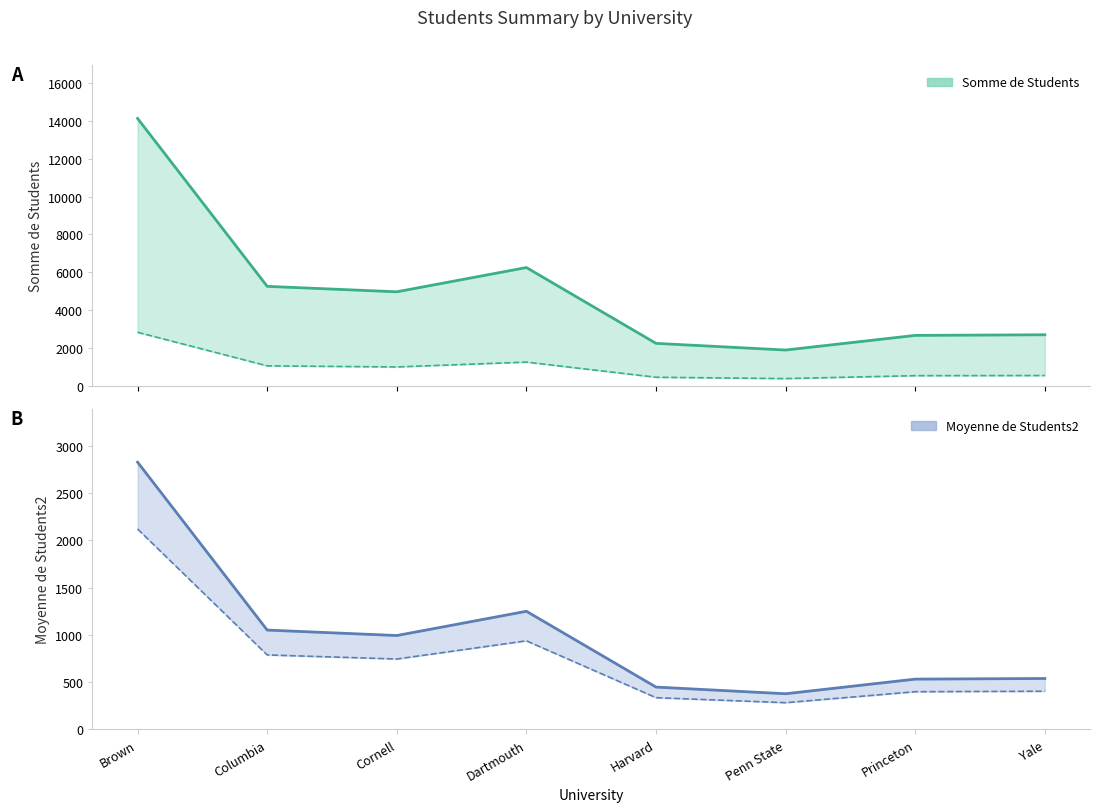

The Somme de Students series shows 8952.6 at Dartmouth. True or false?

False